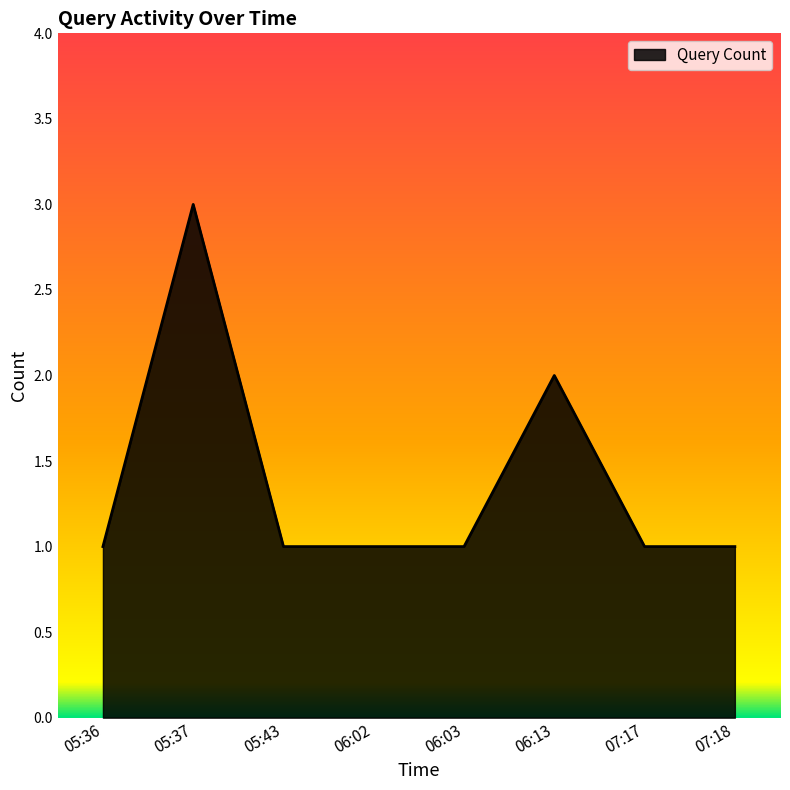

Count the values in the range 1 to 2.

7